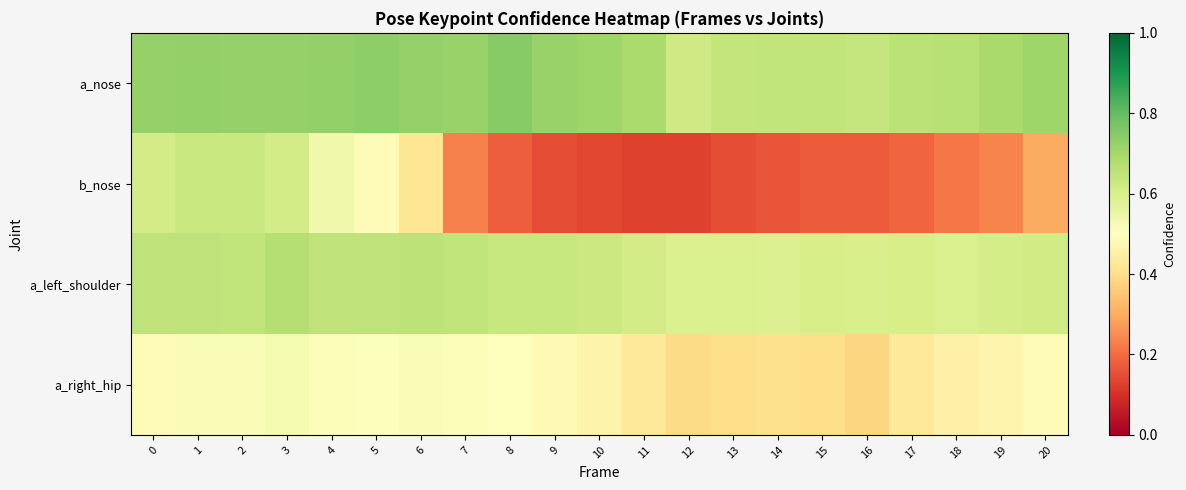

What is the minimum value for a_left_shoulder?

0.6